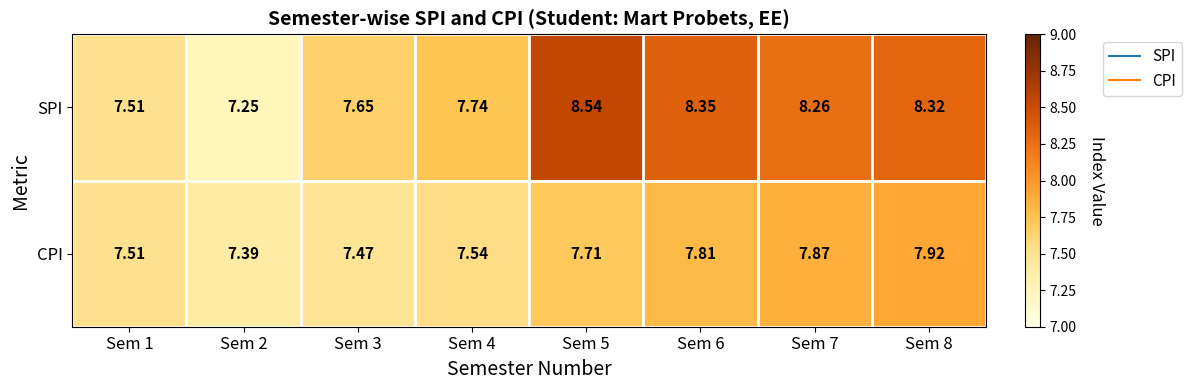

Between Sem 2 and Sem 6, which series saw the biggest shift?

SPI